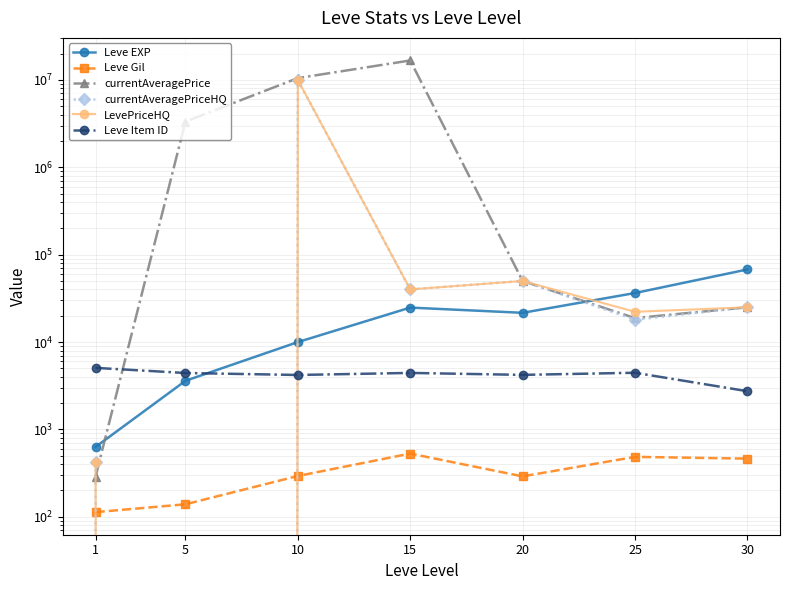

Reading right to left, list all the values displayed in this chart.

Leve EXP: 30=67730.0	25=36390.0	20=21600.0	15=24790.0	10=9990.0	5=3600.0	1=630.0
Leve Gil: 30=463.0	25=485.0	20=290.0	15=529.0	10=293.0	5=139.0	1=113.0
currentAveragePrice: 30=25000.0	25=18794.0	20=50008.0	15=16700001.0	10=10495000.0	5=3335001.0	1=288.5
currentAveragePriceHQ: 30=25000.0	25=18000.3	20=50008.0	15=40007.0	10=9980000.0	5=0.0	1=418.3
LevePriceHQ: 30=25000.0	25=22173.0	20=50008.0	15=40007.0	10=9980000.0	5=0.0	1=418.3
Leve Item ID: 30=2737.0	25=4450.0	20=4209.0	15=4431.0	10=4198.0	5=4422.0	1=5062.0